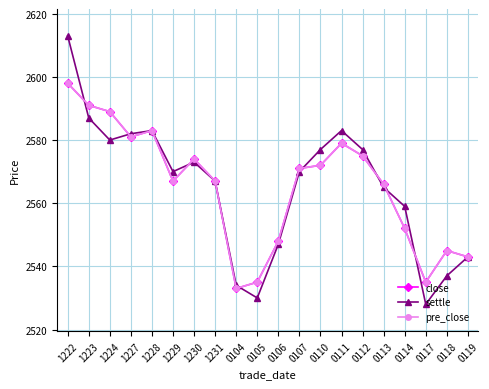

Reading left to right, list all the values displayed in this chart.

close: 1222=2598	1223=2591	1224=2589	1227=2581	1228=2583	1229=2567	1230=2574	1231=2567	0104=2533	0105=2535	0106=2548	0107=2571	0110=2572	0111=2579	0112=2575	0113=2566	0114=2552	0117=2535	0118=2545	0119=2543
settle: 1222=2613	1223=2587	1224=2580	1227=2582	1228=2583	1229=2570	1230=2573	1231=2567	0104=2534	0105=2530	0106=2547	0107=2570	0110=2577	0111=2583	0112=2577	0113=2565	0114=2559	0117=2528	0118=2537	0119=2543
pre_close: 1222=2598	1223=2591	1224=2589	1227=2581	1228=2583	1229=2567	1230=2574	1231=2567	0104=2533	0105=2535	0106=2548	0107=2571	0110=2572	0111=2579	0112=2575	0113=2566	0114=2552	0117=2535	0118=2545	0119=2543